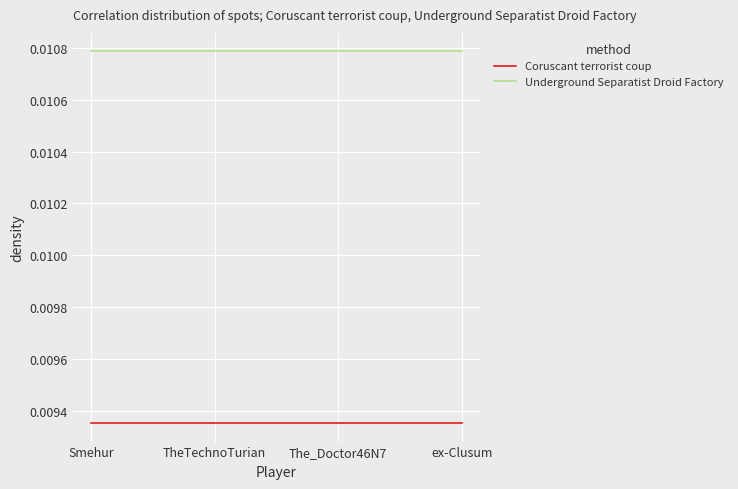

What position from the right is ex-Clusum?

1